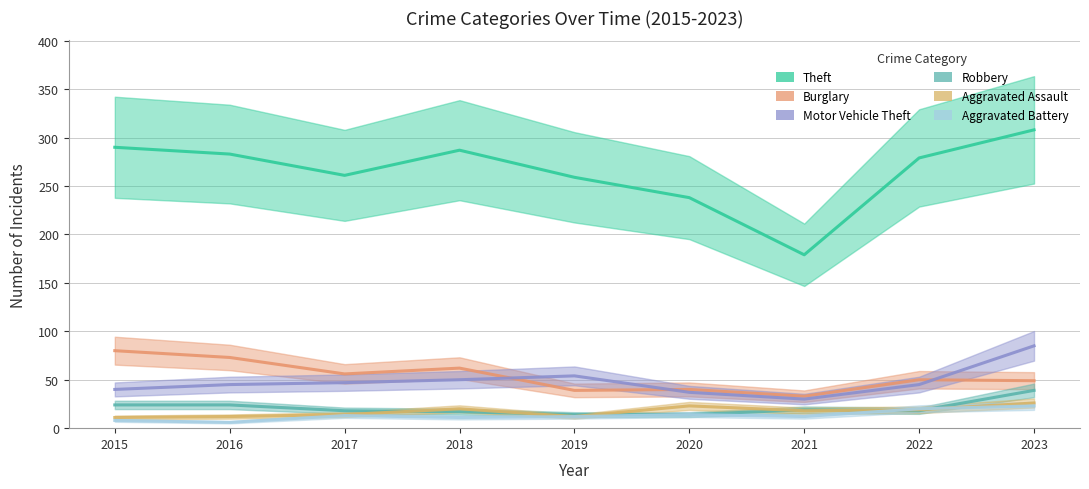

Reading right to left, list all the values displayed in this chart.

Theft: 2023=308	2022=279	2021=179	2020=238	2019=259	2018=287	2017=261	2016=283	2015=290
Burglary: 2023=49	2022=50	2021=33	2020=40	2019=39	2018=62	2017=56	2016=73	2015=80
Motor Vehicle Theft: 2023=85	2022=45	2021=30	2020=37	2019=54	2018=50	2017=47	2016=45	2015=40
Robbery: 2023=39	2022=18	2021=19	2020=14	2019=14	2018=17	2017=18	2016=24	2015=24
Aggravated Assault: 2023=26	2022=19	2021=18	2020=23	2019=12	2018=20	2017=14	2016=12	2015=11
Aggravated Battery: 2023=23	2022=20	2021=12	2020=14	2019=12	2018=11	2017=13	2016=6	2015=8